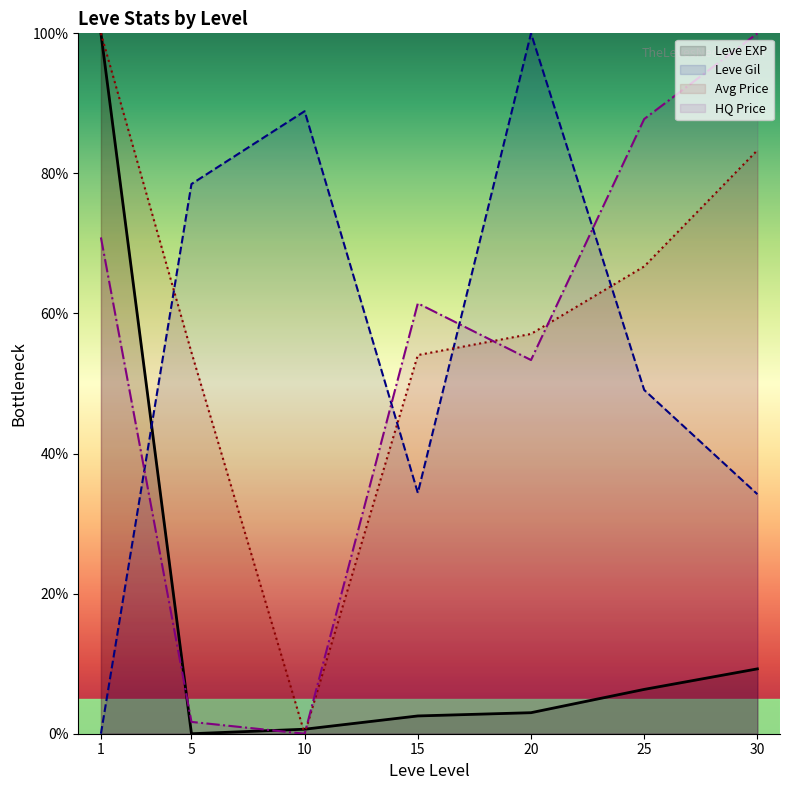

At 10, list the series in order from smallest to largest.

Avg Price, HQ Price, Leve EXP, Leve Gil